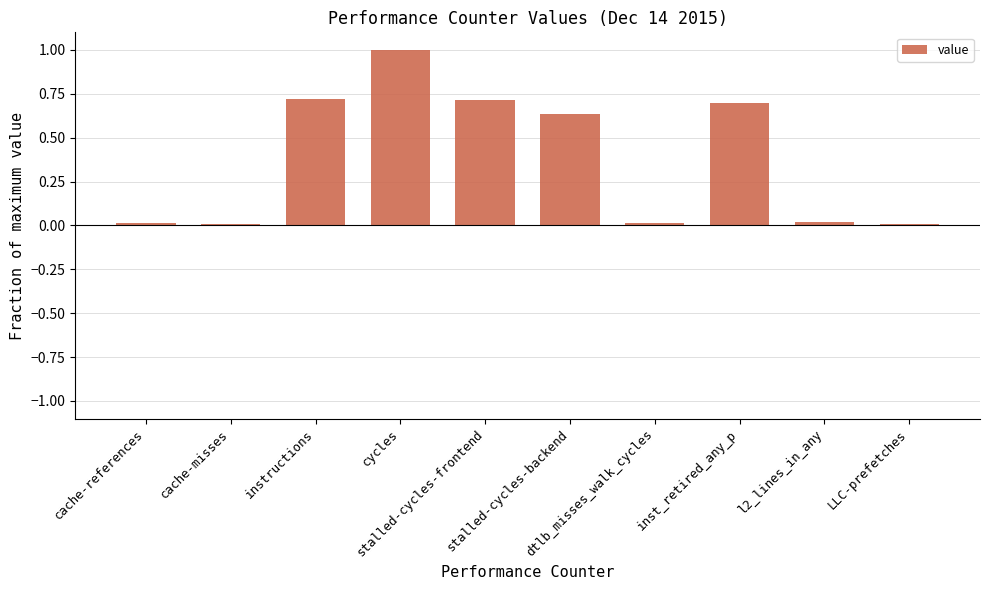

Which has a higher value, LLC-prefetches or stalled-cycles-frontend?

stalled-cycles-frontend